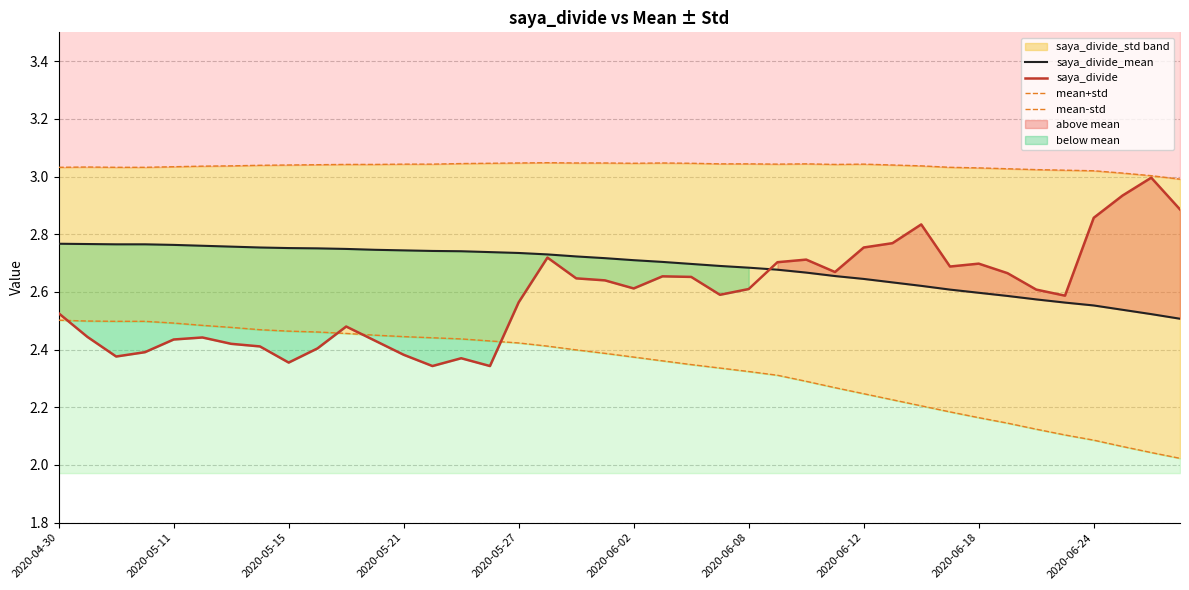

Reading left to right, what are all the values shown in this chart?

saya_divide_mean: 2.8	2.8	2.8	2.8	2.8	2.8	2.8	2.8	2.8	2.8	2.7	2.7	2.7	2.7	2.7	2.7	2.7	2.7	2.7	2.7	2.7	2.7	2.7	2.7	2.7	2.7	2.7	2.7	2.6	2.6	2.6	2.6	2.6	2.6	2.6	2.6	2.6	2.5	2.5	2.5
saya_divide: 2.5	2.4	2.4	2.4	2.4	2.4	2.4	2.4	2.4	2.4	2.5	2.4	2.4	2.3	2.4	2.3	2.6	2.7	2.6	2.6	2.6	2.7	2.7	2.6	2.6	2.7	2.7	2.7	2.8	2.8	2.8	2.7	2.7	2.7	2.6	2.6	2.9	2.9	3.0	2.9
mean+std: 3.0	3.0	3.0	3.0	3.0	3.0	3.0	3.0	3.0	3.0	3.0	3.0	3.0	3.0	3.0	3.0	3.0	3.0	3.0	3.0	3.0	3.0	3.0	3.0	3.0	3.0	3.0	3.0	3.0	3.0	3.0	3.0	3.0	3.0	3.0	3.0	3.0	3.0	3.0	3.0
mean-std: 2.5	2.5	2.5	2.5	2.5	2.5	2.5	2.5	2.5	2.5	2.5	2.5	2.4	2.4	2.4	2.4	2.4	2.4	2.4	2.4	2.4	2.4	2.3	2.3	2.3	2.3	2.3	2.3	2.2	2.2	2.2	2.2	2.2	2.1	2.1	2.1	2.1	2.1	2.0	2.0